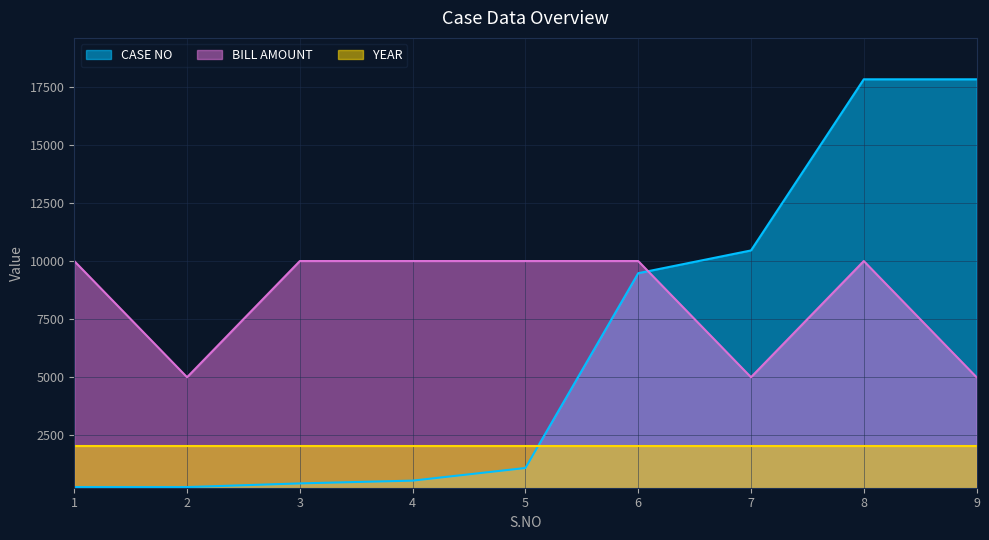

List the series in order of their peak value, lowest first.

YEAR, BILL AMOUNT, CASE NO